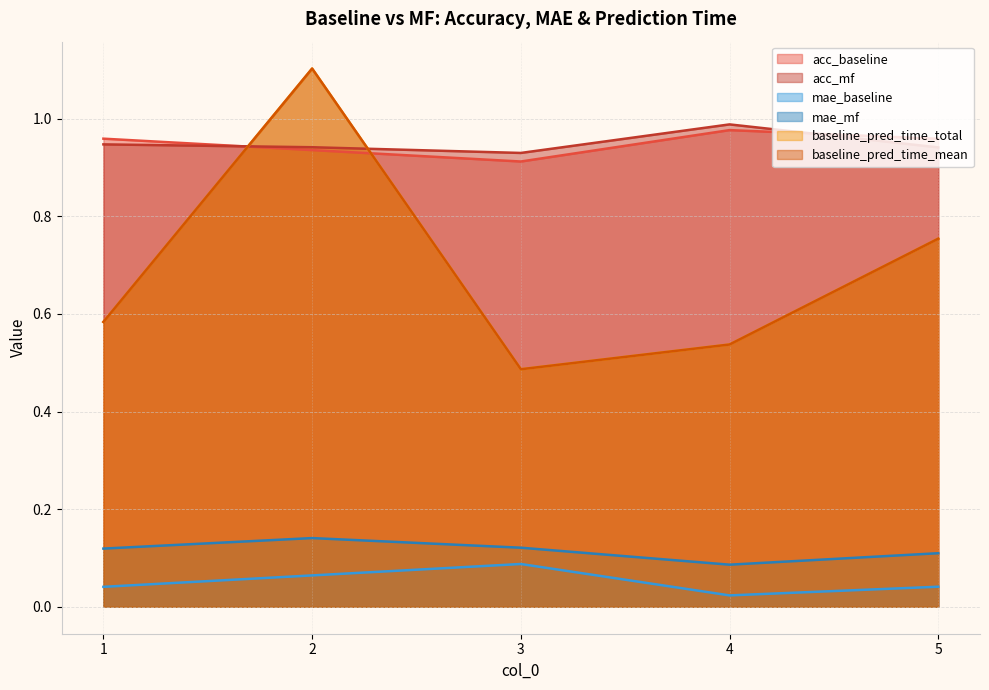

True or false: mae_mf has a value of 0.1 at 3.

True